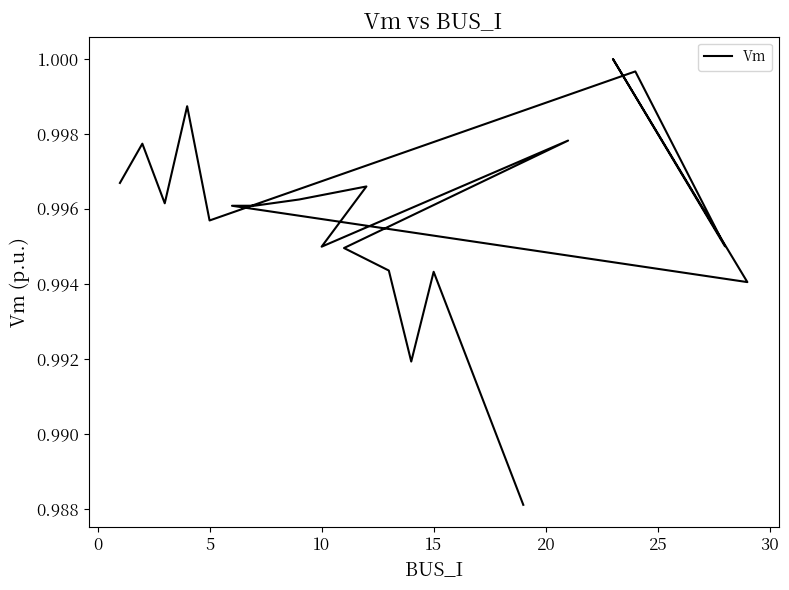

Count the number of categories in the chart.

20